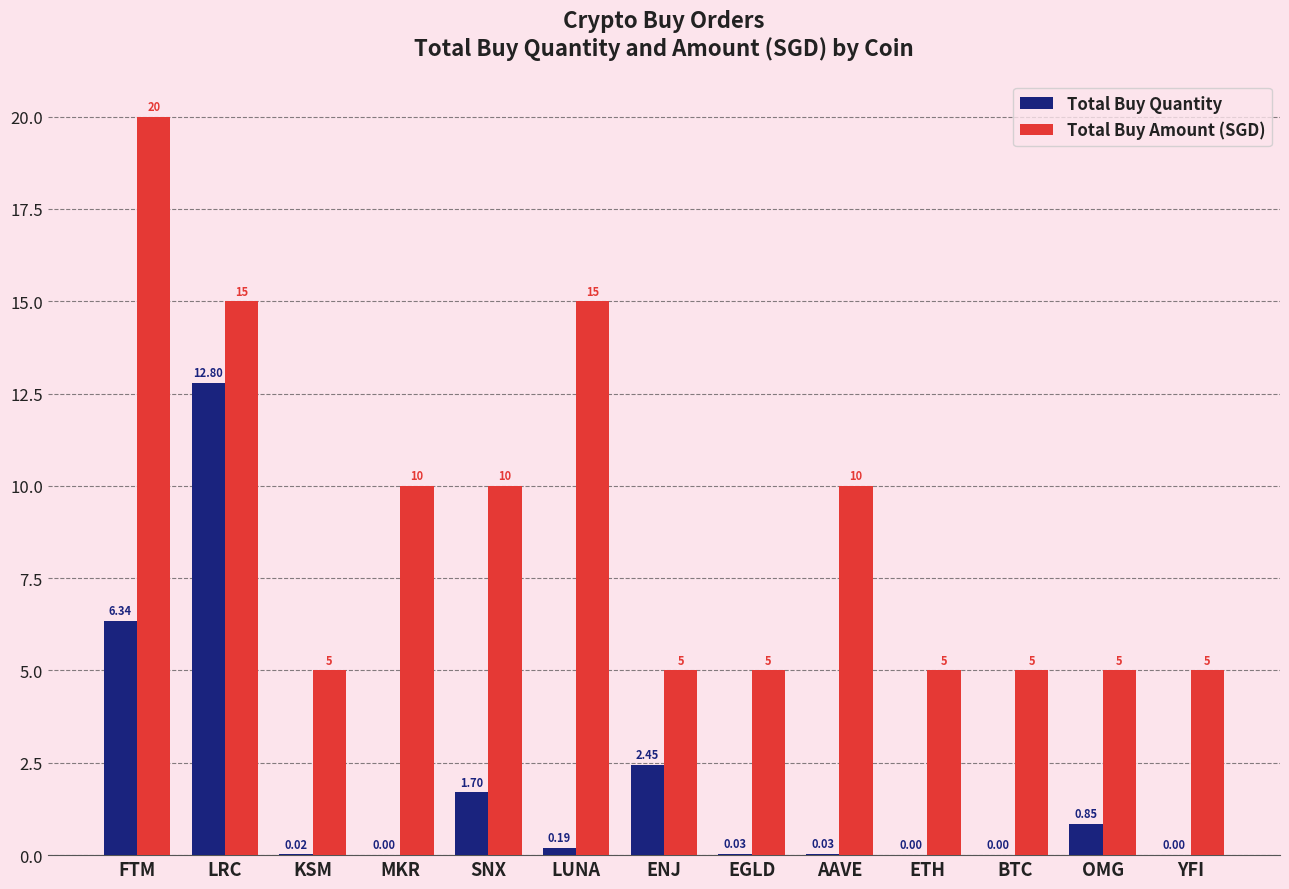

Which category has the highest value in the Total Buy Quantity series?

LRC